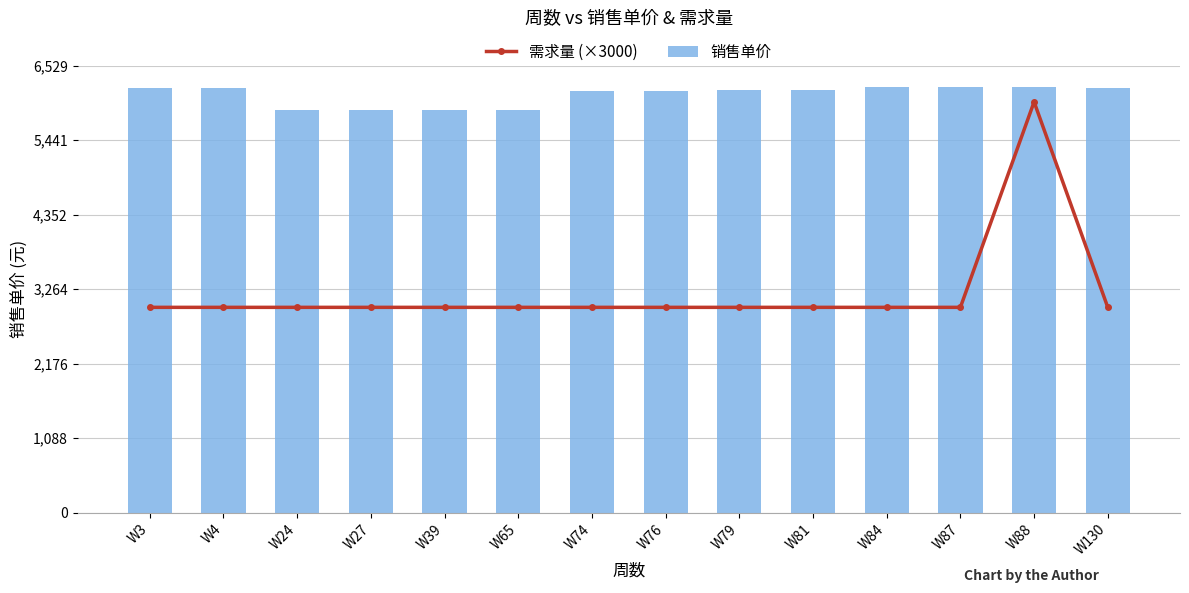

What is the value of the 需求量 (×3000) bar at the 10th from the left?

3000.0